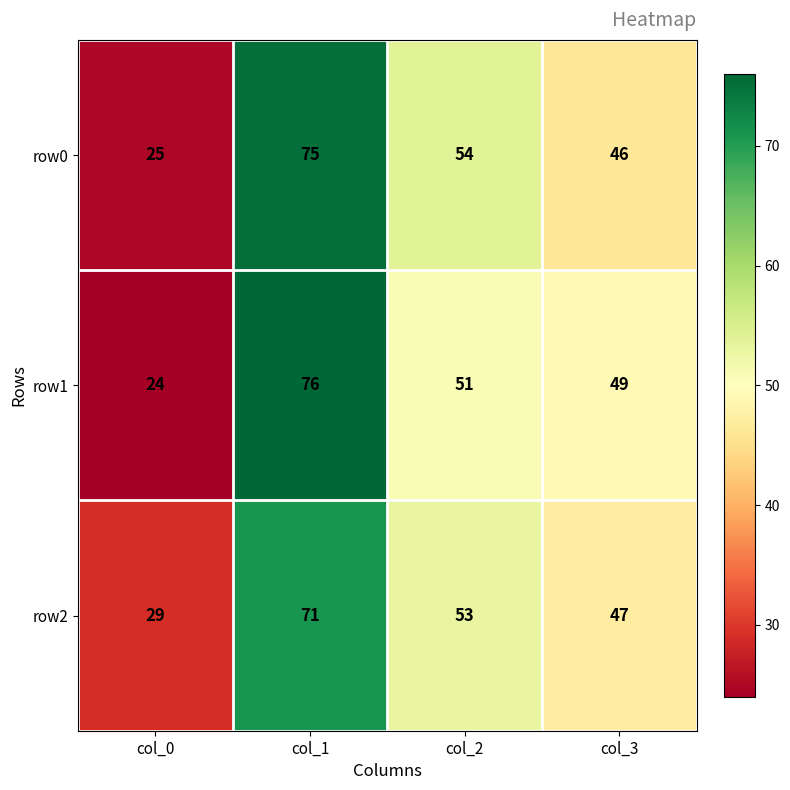

The row0 series shows 22 at col_3. True or false?

False